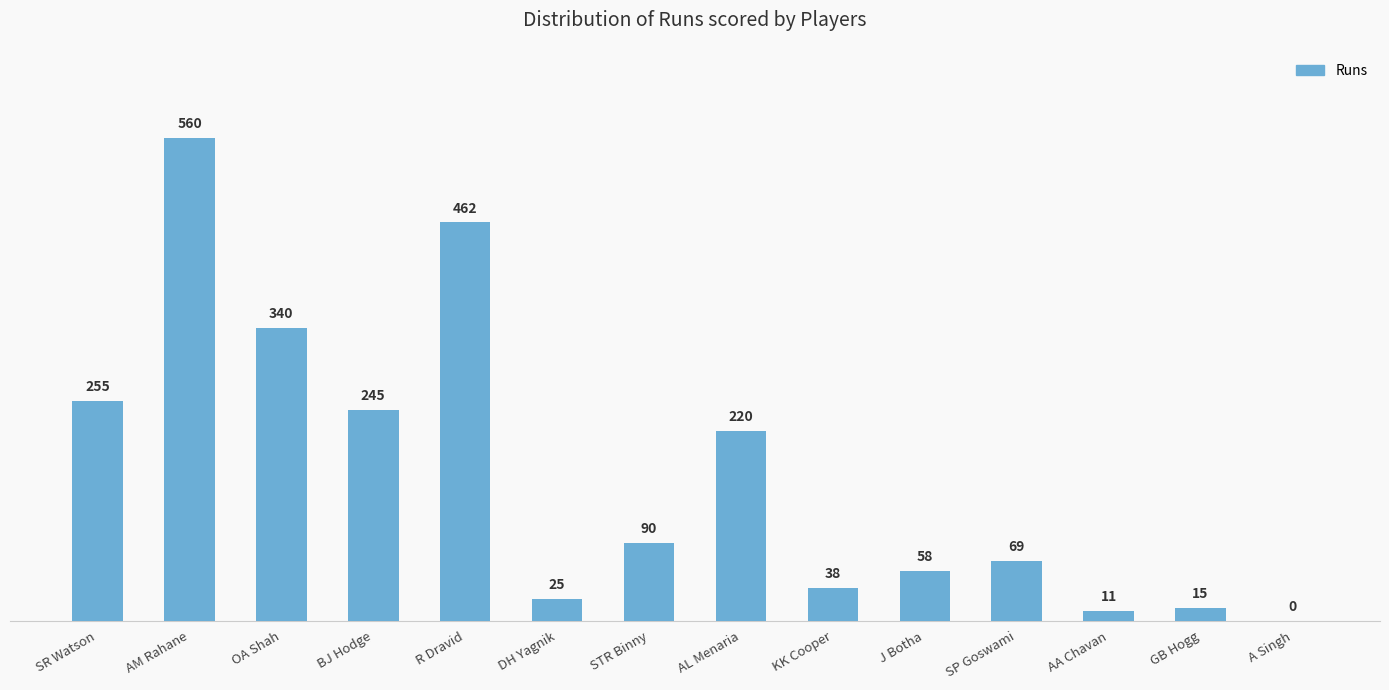

Between GB Hogg and AL Menaria, which is larger?

AL Menaria